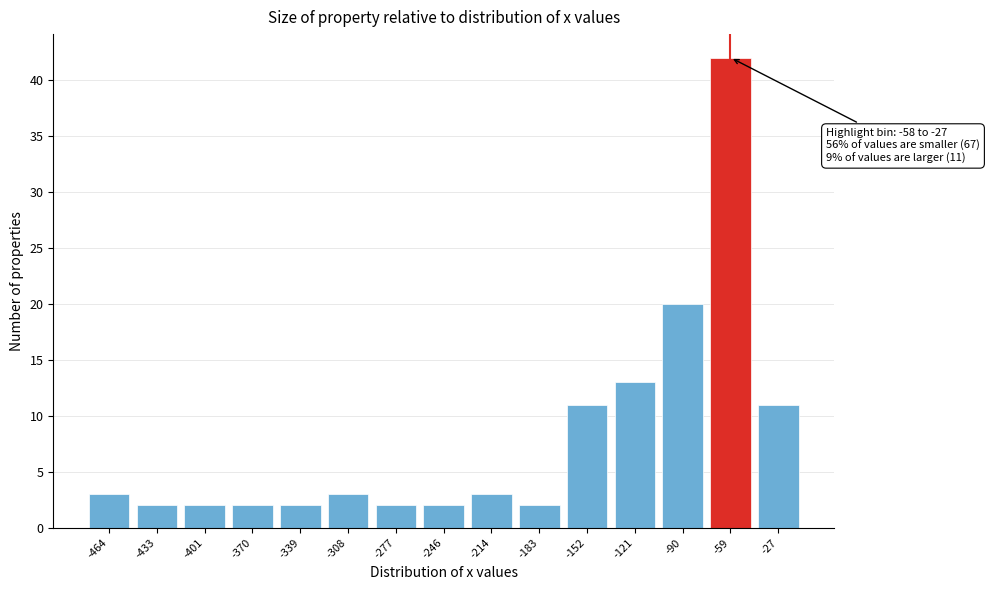

Reading right to left, what are all the values shown in this chart?

11	42	20	13	11	2	3	2	2	3	2	2	2	2	3